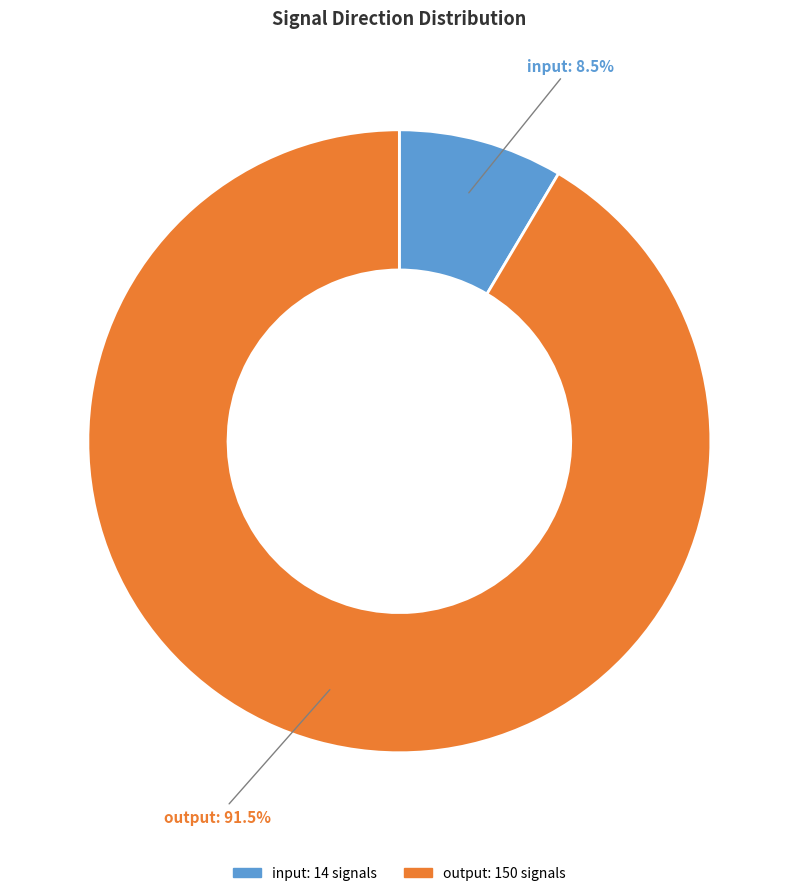

Which category has the biggest portion of the pie?

output